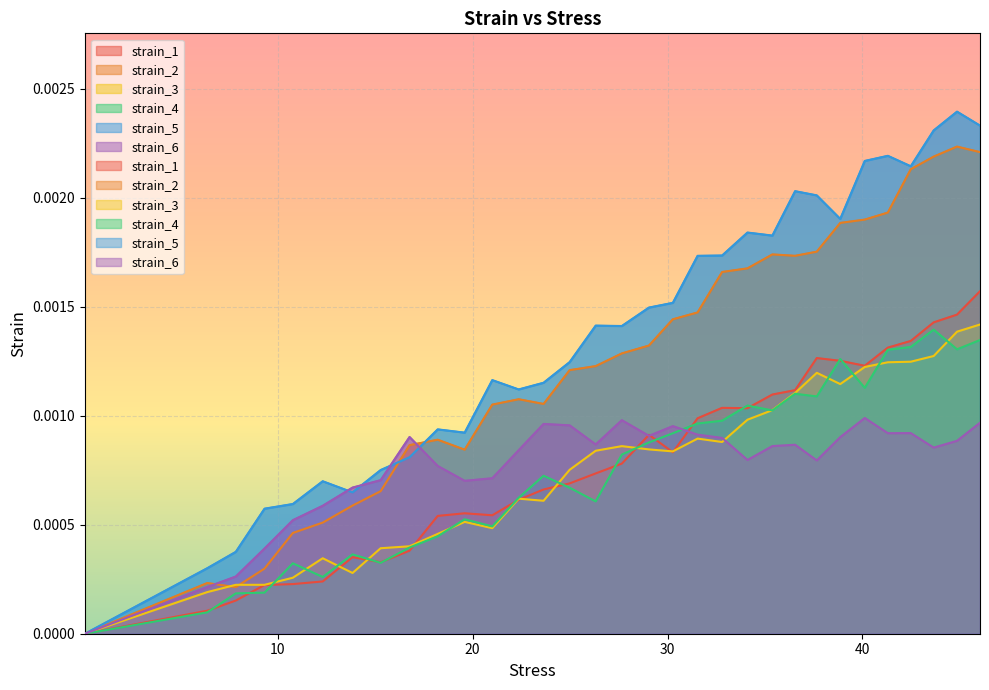

How many distinct data groups are displayed?

6